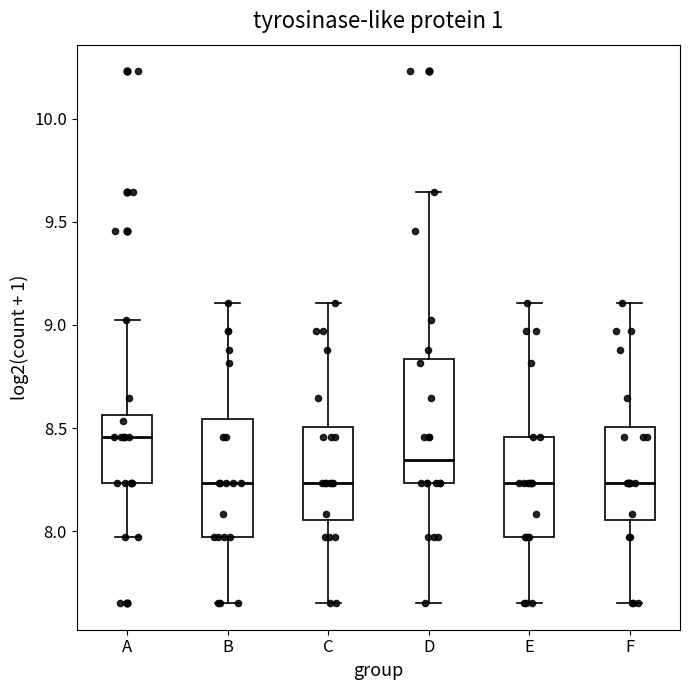

Reading left to right, read every box against the y-axis: the position of its median line, the range the box covers, and the ends of its whiskers. The values are not printed on the chart, so give them approximately, as read against the axis.

A: median 8.45, box 8.25 to 8.55, whiskers 7.95 to 9.05
B: median 8.25, box 7.95 to 8.55, whiskers 7.65 to 9.10
C: median 8.25, box 8.05 to 8.50, whiskers 7.65 to 9.10
D: median 8.35, box 8.25 to 8.85, whiskers 7.65 to 9.65
E: median 8.25, box 7.95 to 8.45, whiskers 7.65 to 9.10
F: median 8.25, box 8.05 to 8.50, whiskers 7.65 to 9.10